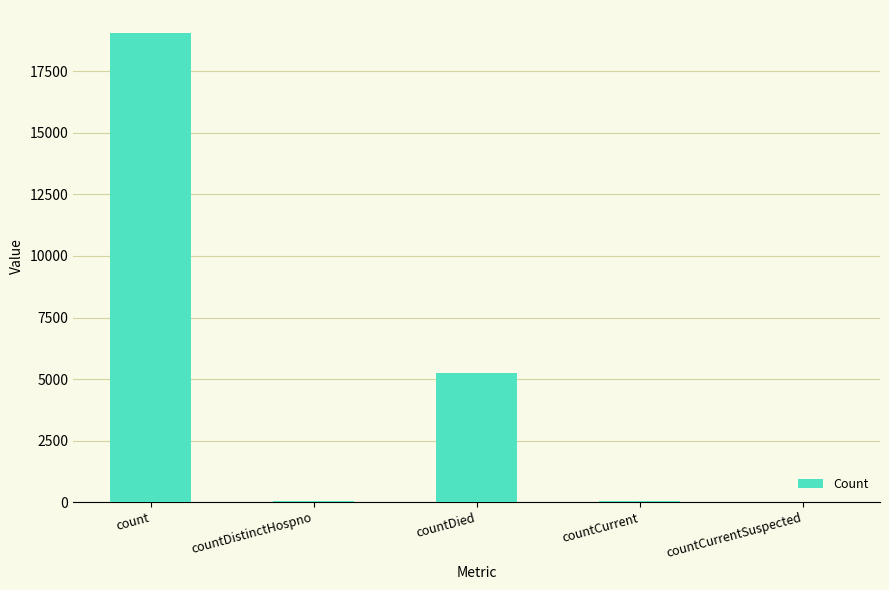

The value at countDied is 5258. True or false?

True